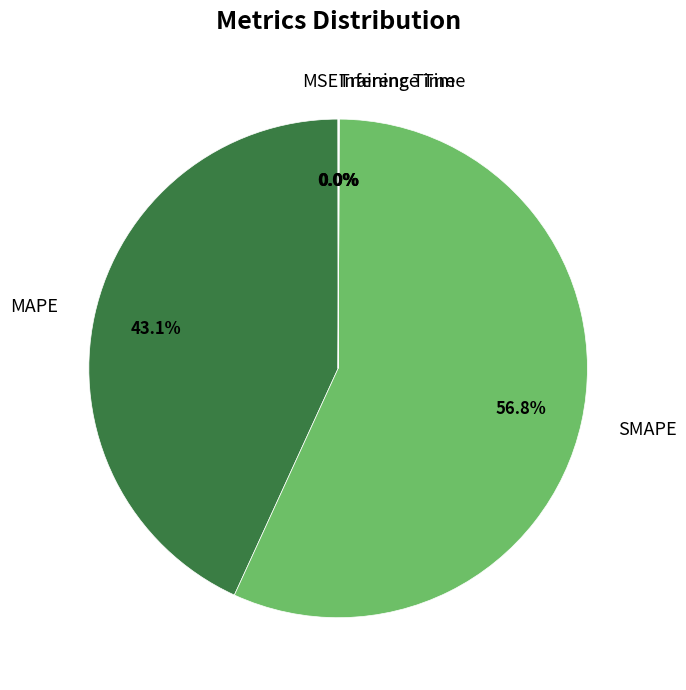

Which slice is the largest?

SMAPE